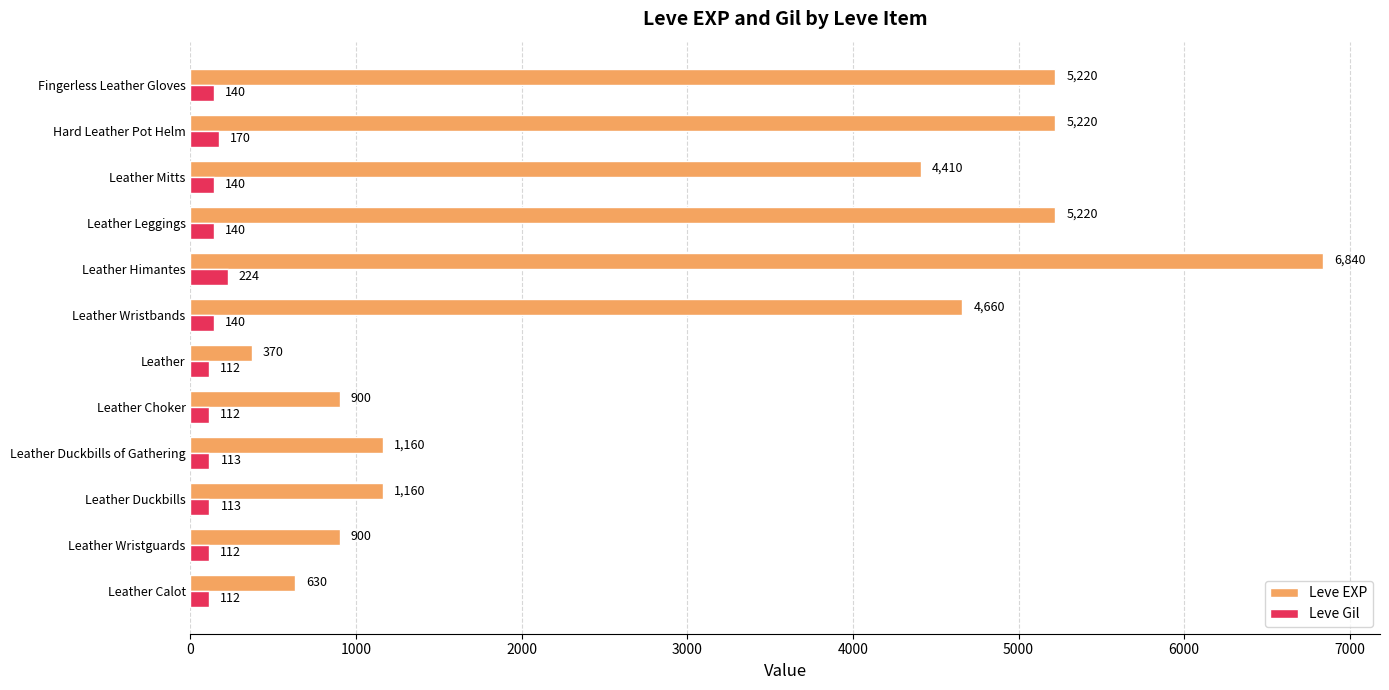

The value of Leve Gil at Hard Leather Pot Helm is 170. True or false?

True